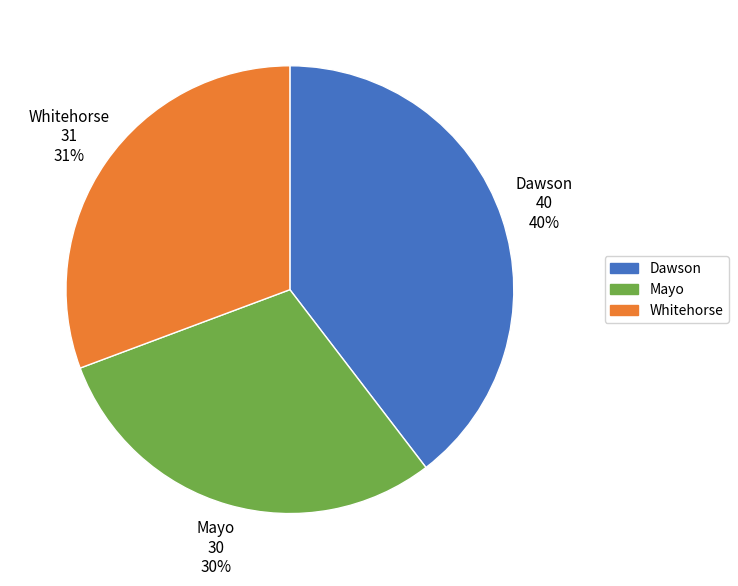

Which slice is the largest?

Dawson